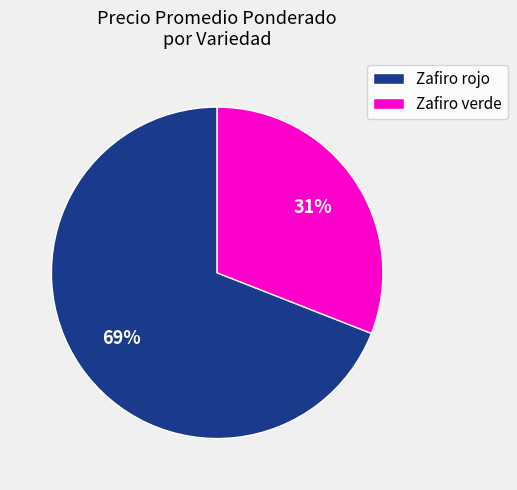

True or false: Zafiro rojo accounts for 69% of the total.

True